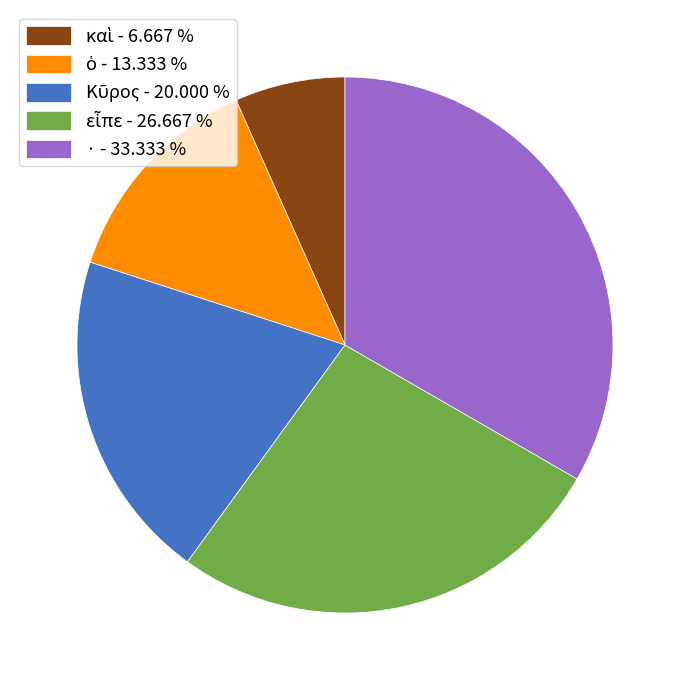

Is there a majority slice in this chart?

No